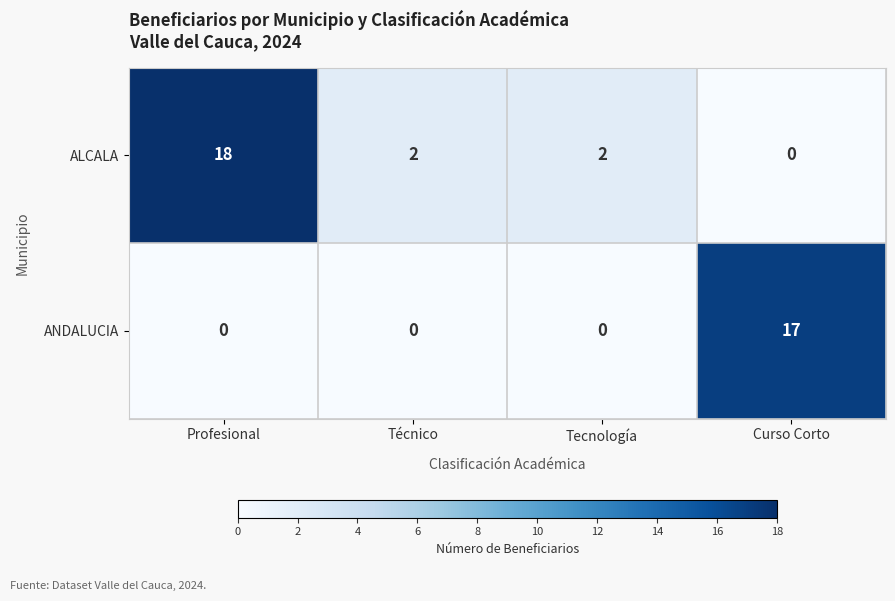

At which category is the sum across all series the highest?

Profesional